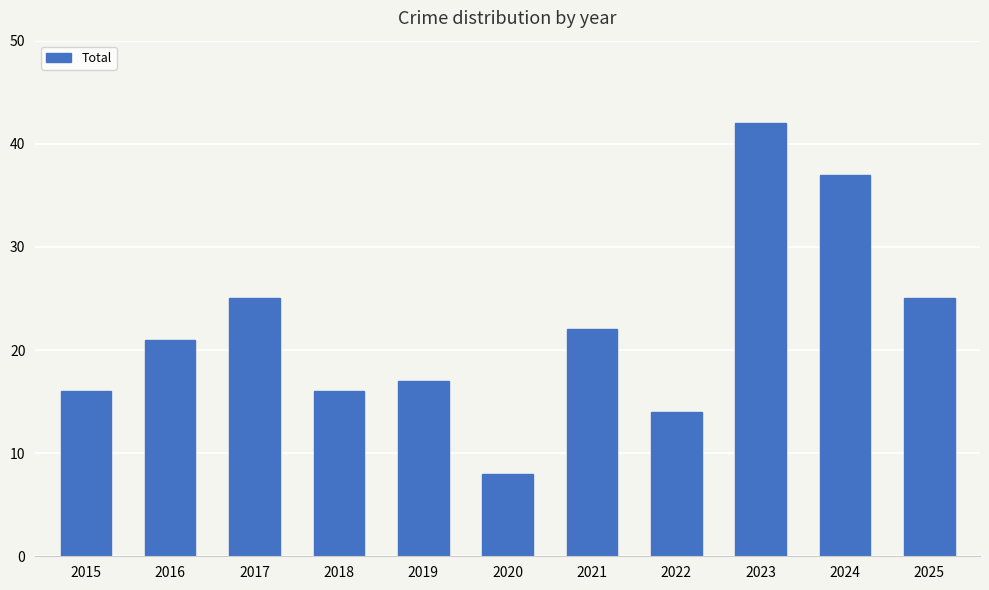

The value at 2021 is 9. True or false?

False